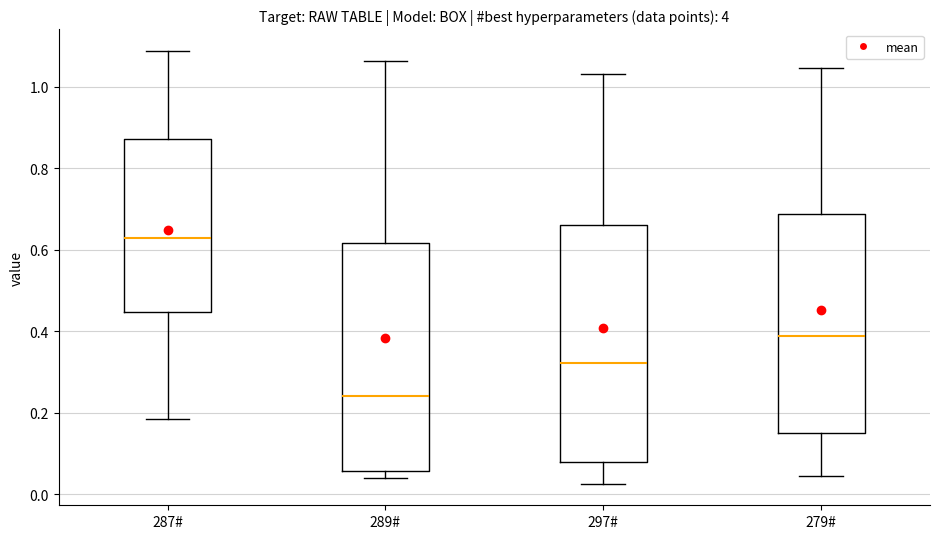

Which box has the highest median line?

287#